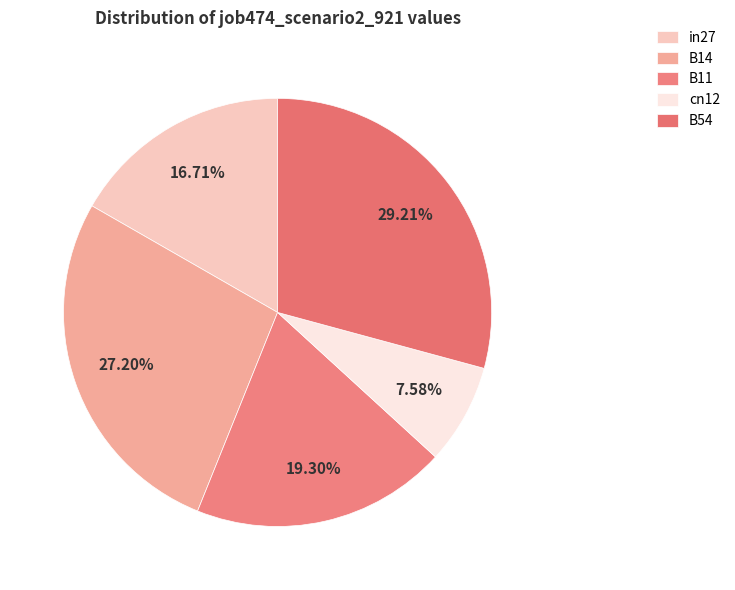

To the nearest percent, what portion does B11 represent?

19%